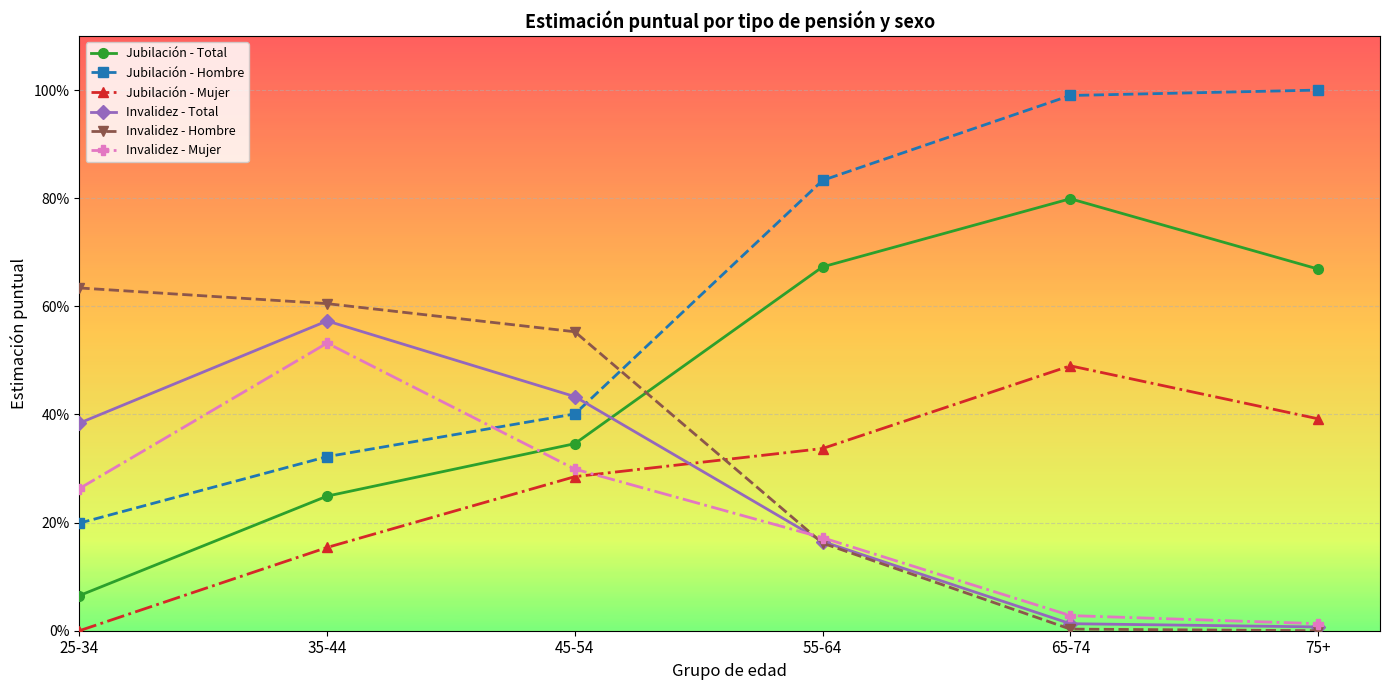

At how many categories does at least one series exceed 0?

6